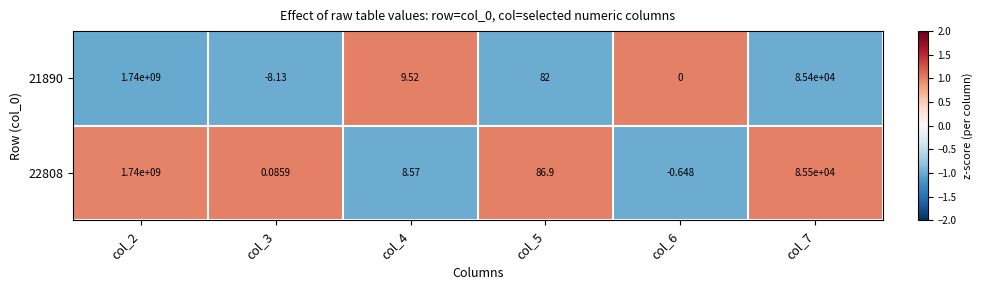

Is the value of 22808 at col_6 greater than the value of 21890 at col_5?

No